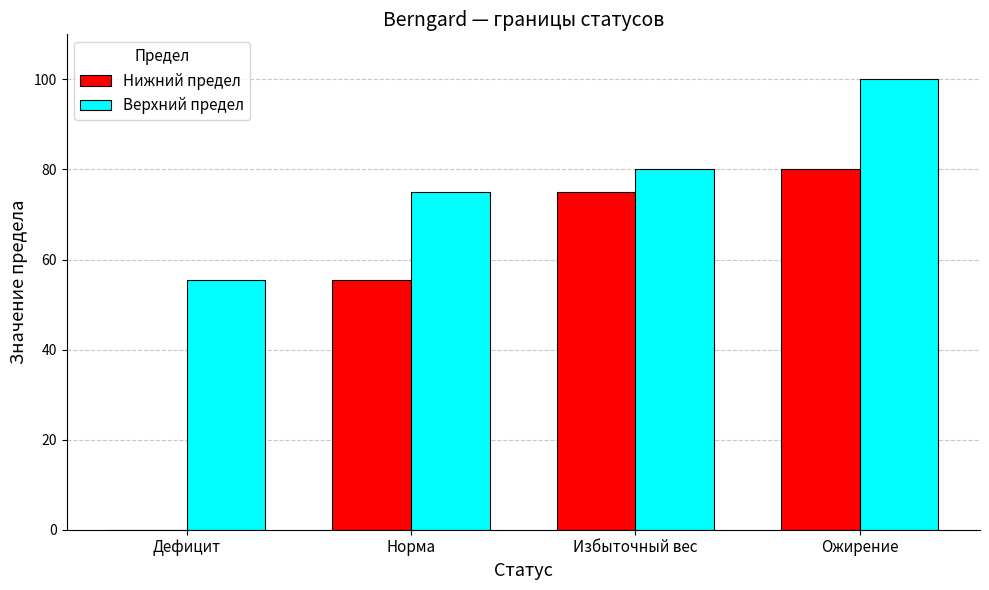

Count the number of data series in this chart.

2